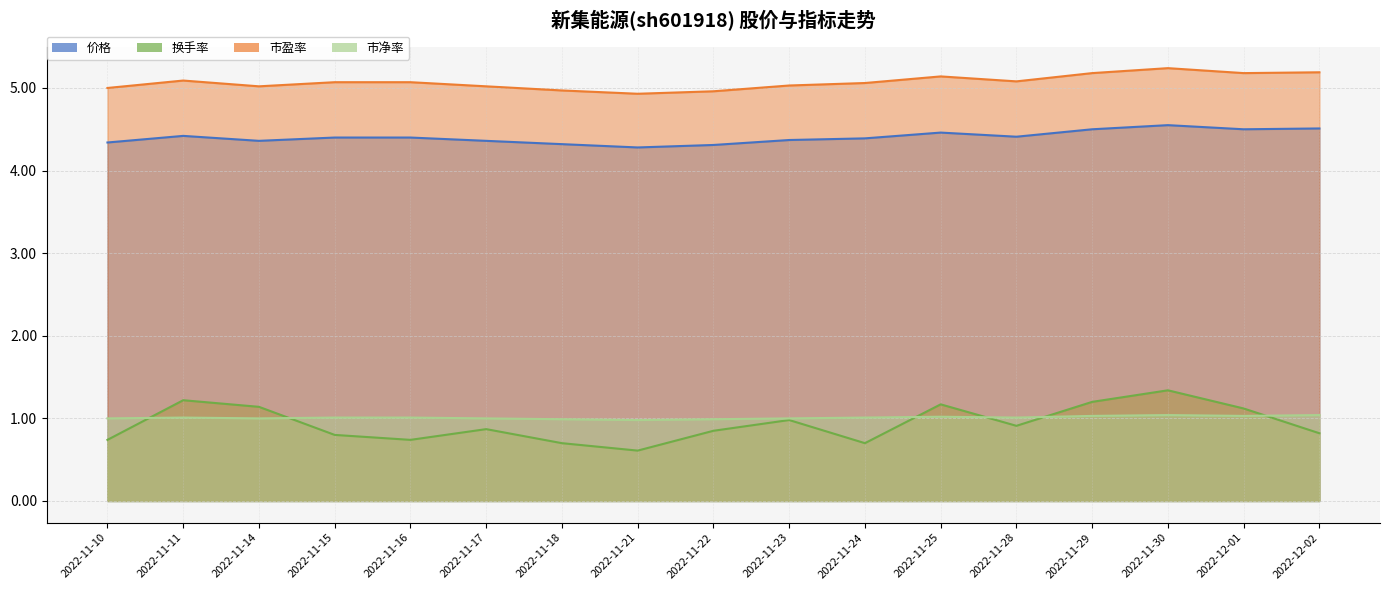

Which series has the widest spread of values?

换手率